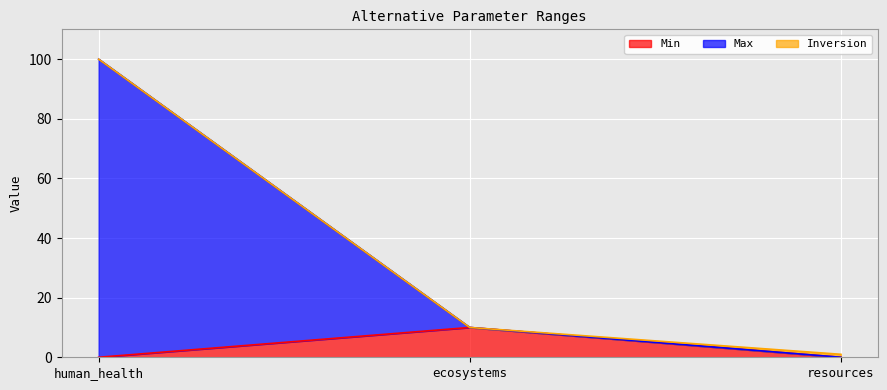

Rank the categories by Max value from highest to lowest.

human_health, ecosystems, resources